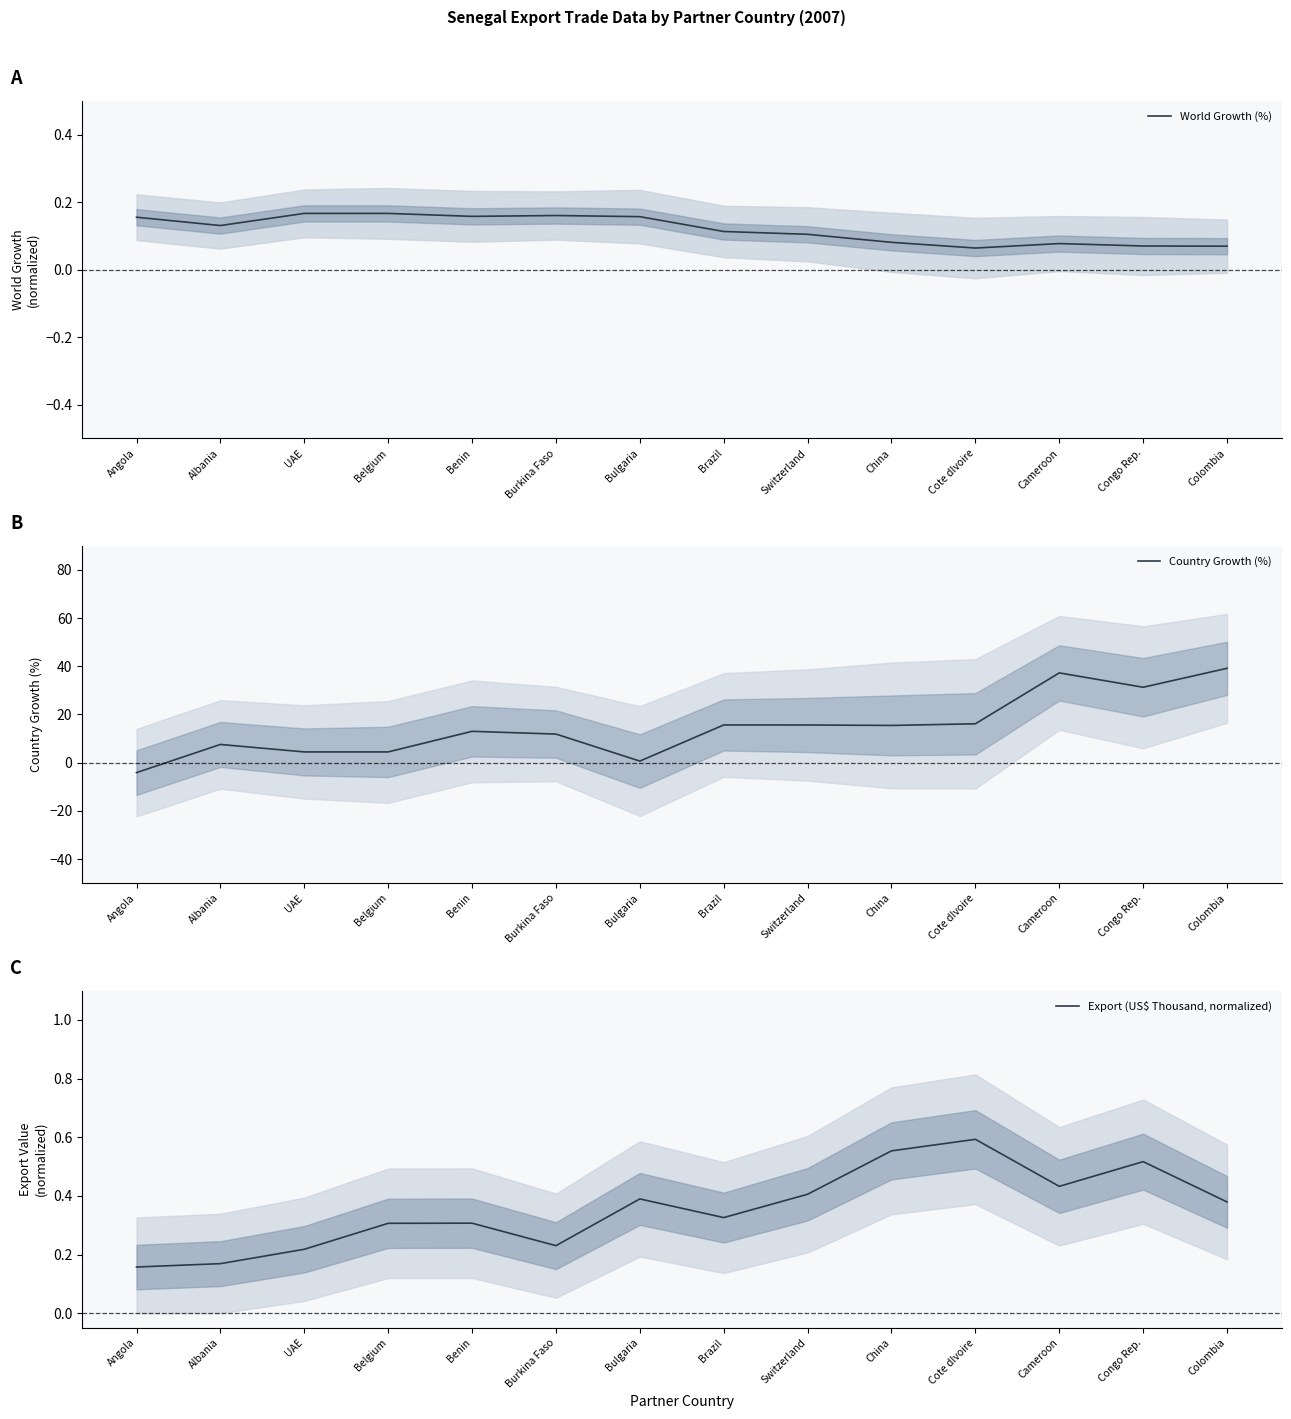

Reading left to right, transcribe all the data shown in this chart.

World Growth (%): Angola=0.2	Albania=0.1	UAE=0.2	Belgium=0.2	Benin=0.2	Burkina Faso=0.2	Bulgaria=0.2	Brazil=0.1	Switzerland=0.1	China=0.1	Cote dIvoire=0.1	Cameroon=0.1	Congo Rep.=0.1	Colombia=0.1
Country Growth (%): Angola=-4.1	Albania=7.6	UAE=4.5	Belgium=4.5	Benin=13.0	Burkina Faso=11.9	Bulgaria=0.6	Brazil=15.6	Switzerland=15.6	China=15.4	Cote dIvoire=16.1	Cameroon=37.3	Congo Rep.=31.3	Colombia=39.2
Export (US$ Thousand, normalized): Angola=0.2	Albania=0.2	UAE=0.2	Belgium=0.3	Benin=0.3	Burkina Faso=0.2	Bulgaria=0.4	Brazil=0.3	Switzerland=0.4	China=0.6	Cote dIvoire=0.6	Cameroon=0.4	Congo Rep.=0.5	Colombia=0.4